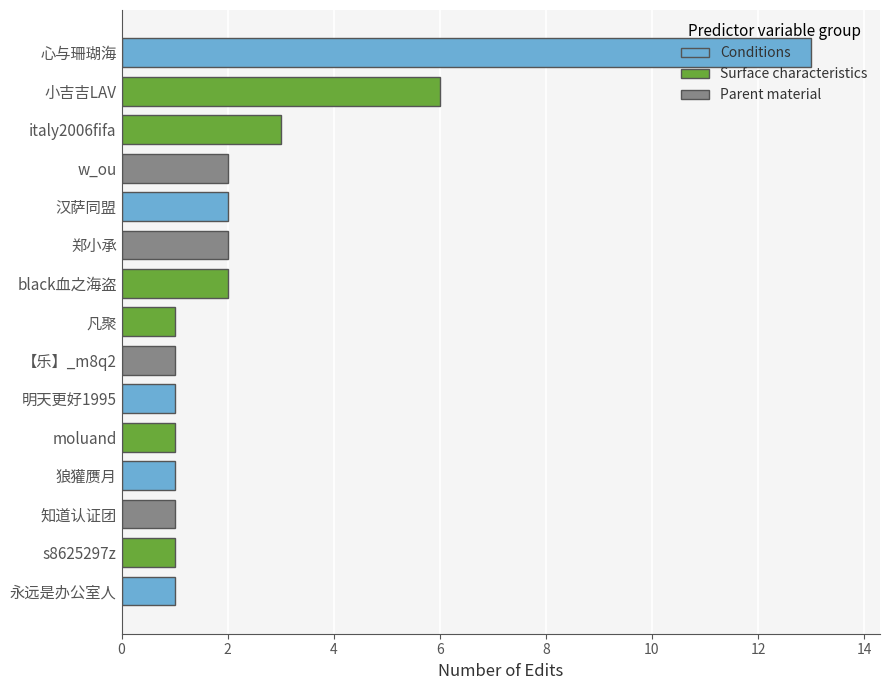

The chart shows a value of 1 at 凡聚. True or false?

False